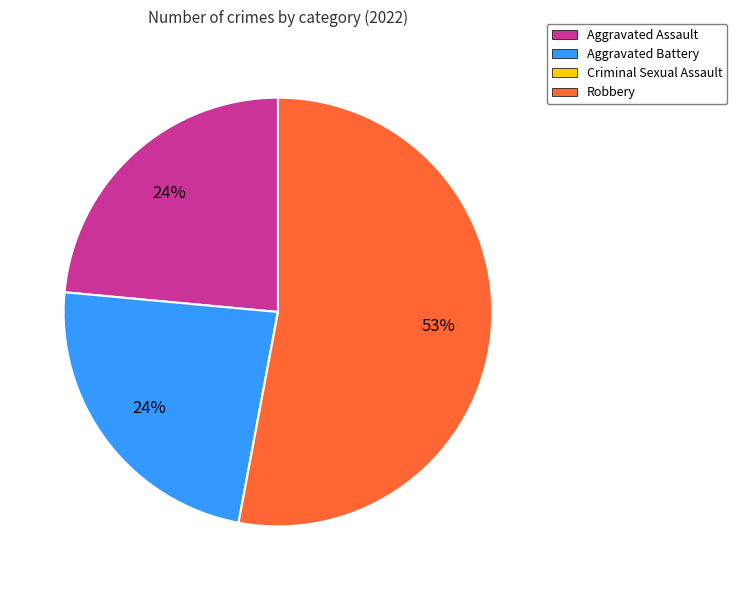

True or false: Robbery accounts for 53% of the total.

True